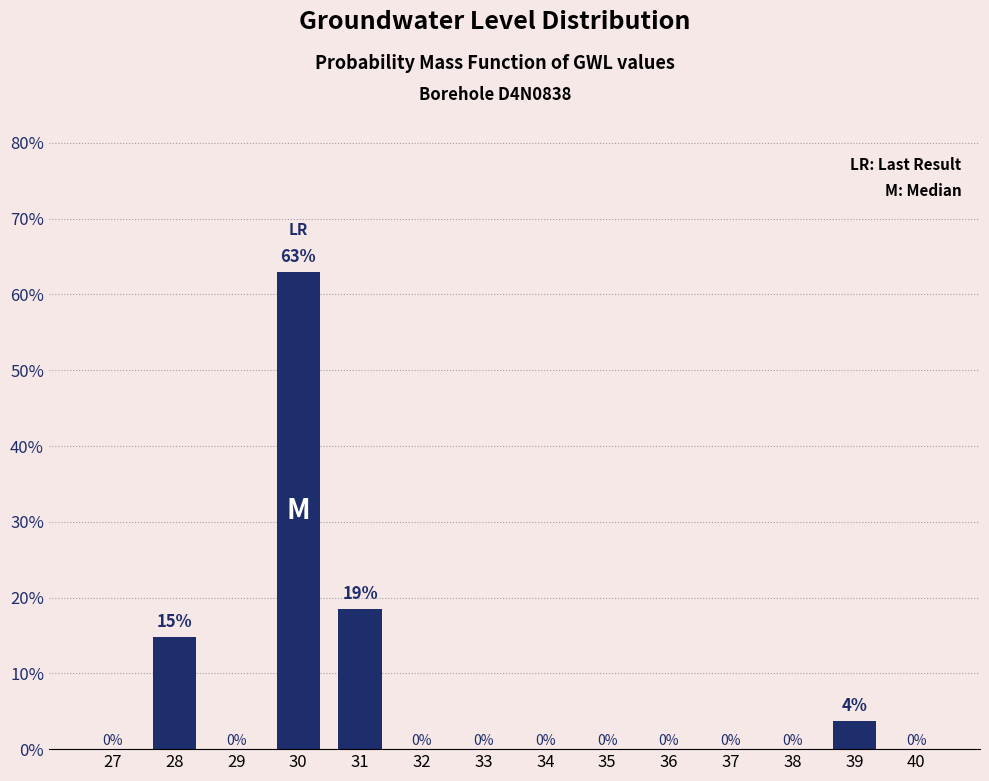

The value at 35 is 30.0. True or false?

False